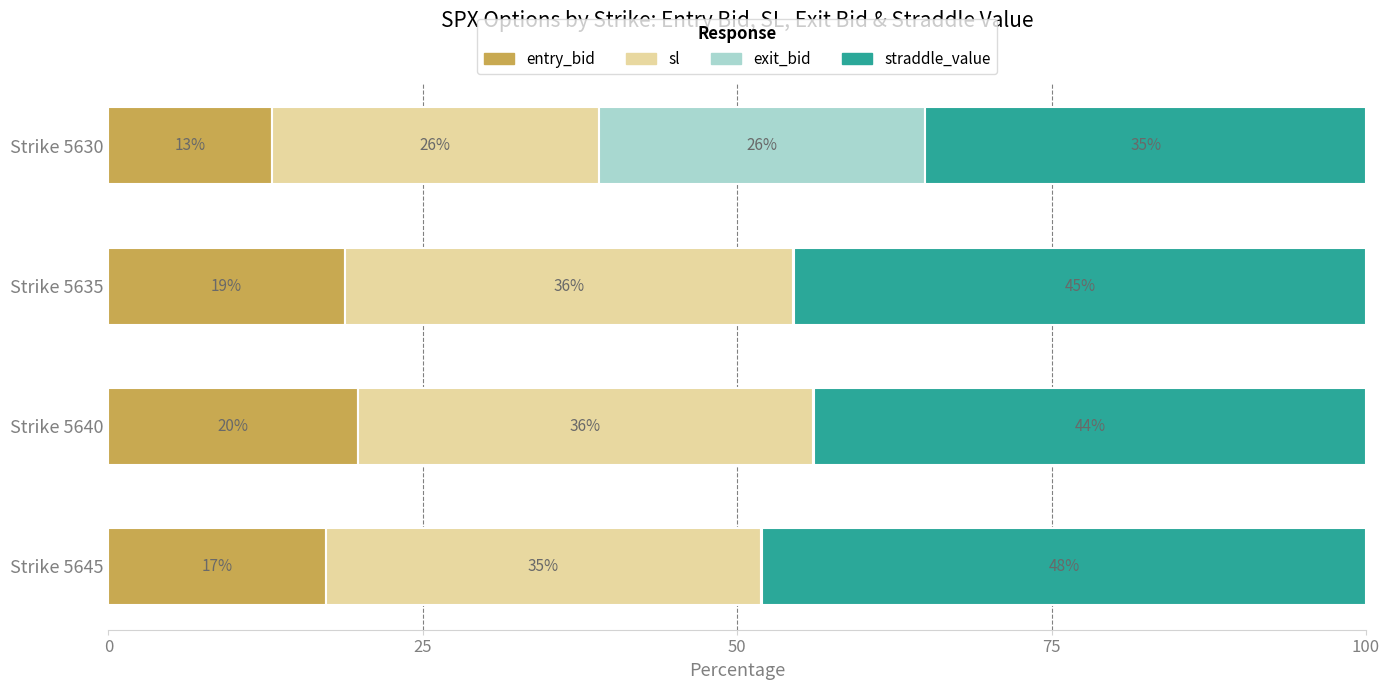

What value does the entry_bid series have at Strike 5640?

19.9